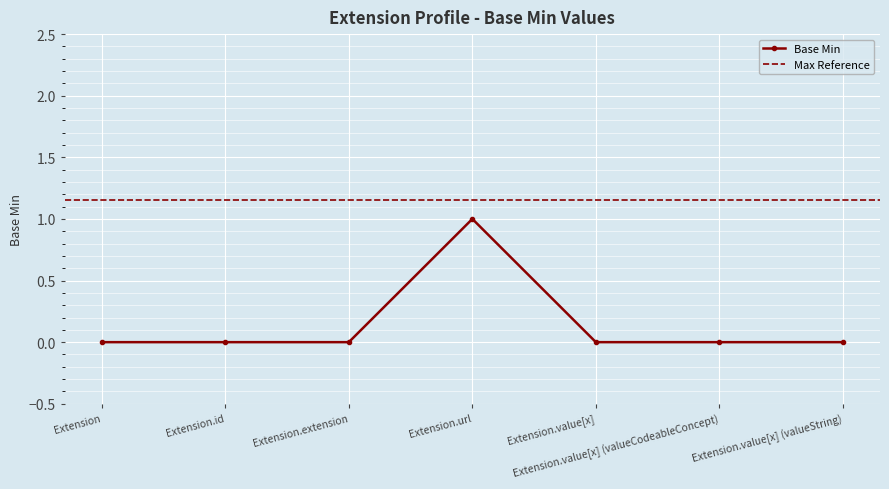

The chart shows a value of 0 at Extension.extension. True or false?

True